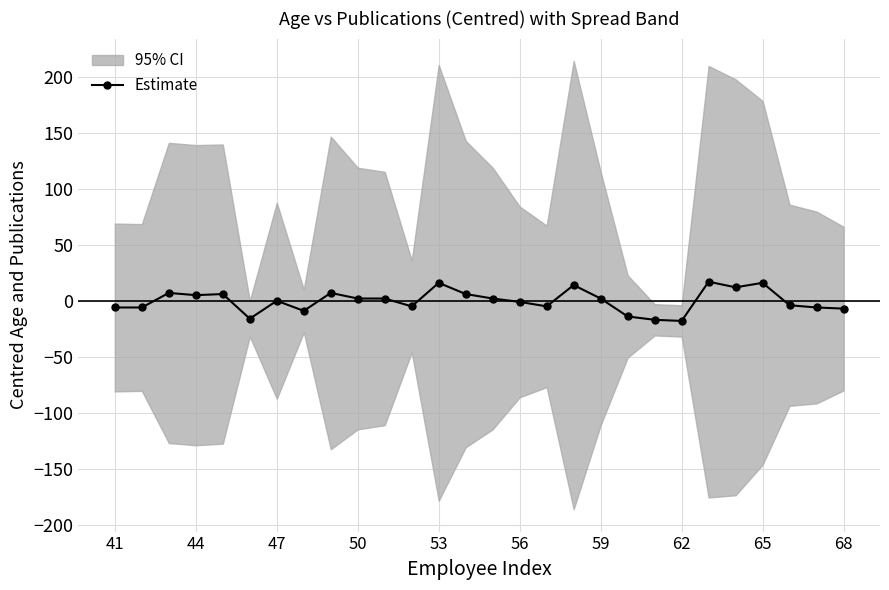

Reading left to right, transcribe all the data shown in this chart.

-6	-6	7	5	6	-16	0	-9	7	2	2	-5	16	6	2	-1	-5	14	2	-14	-17	-18	17	12	16	-4	-6	-7